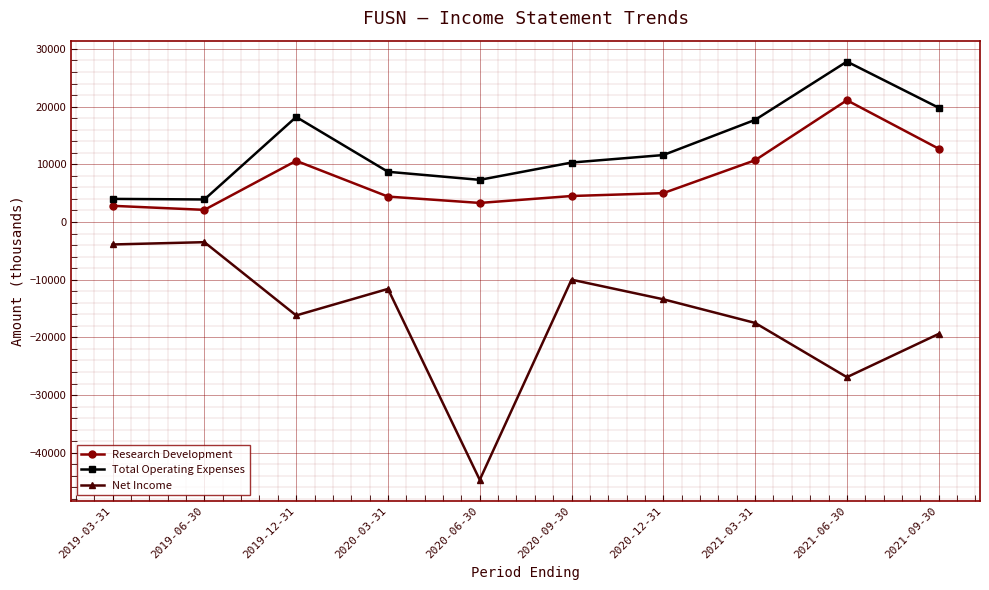

What are all the series names shown in the legend?

Research Development, Total Operating Expenses, Net Income